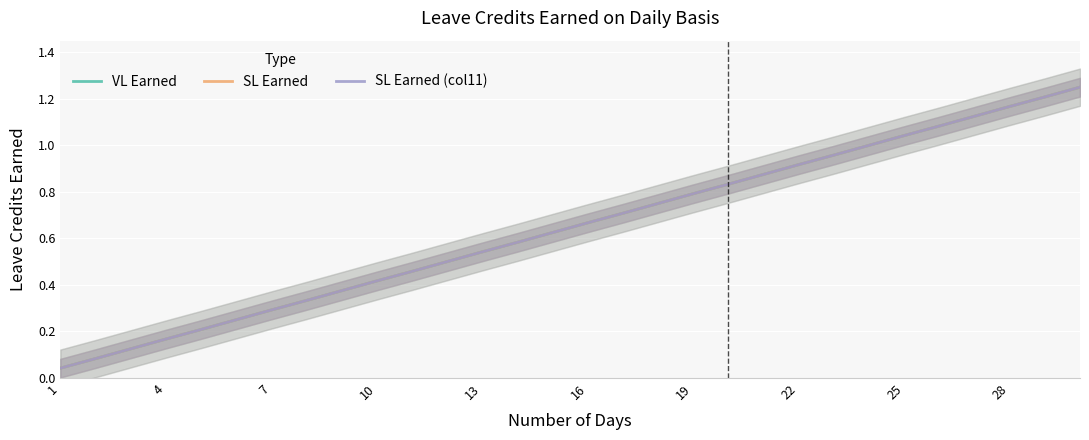

Read the VL Earned value at 28.

1.2